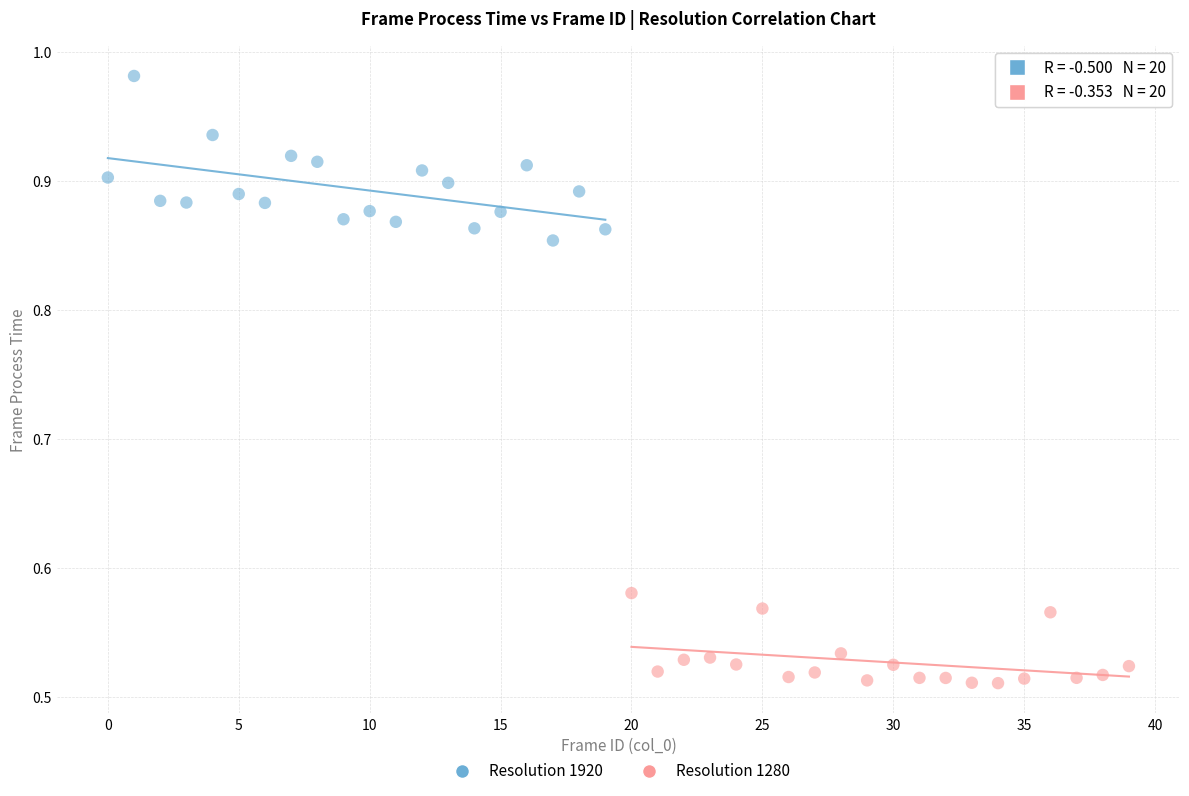

Which series reaches the maximum Y coordinate?

Resolution 1920